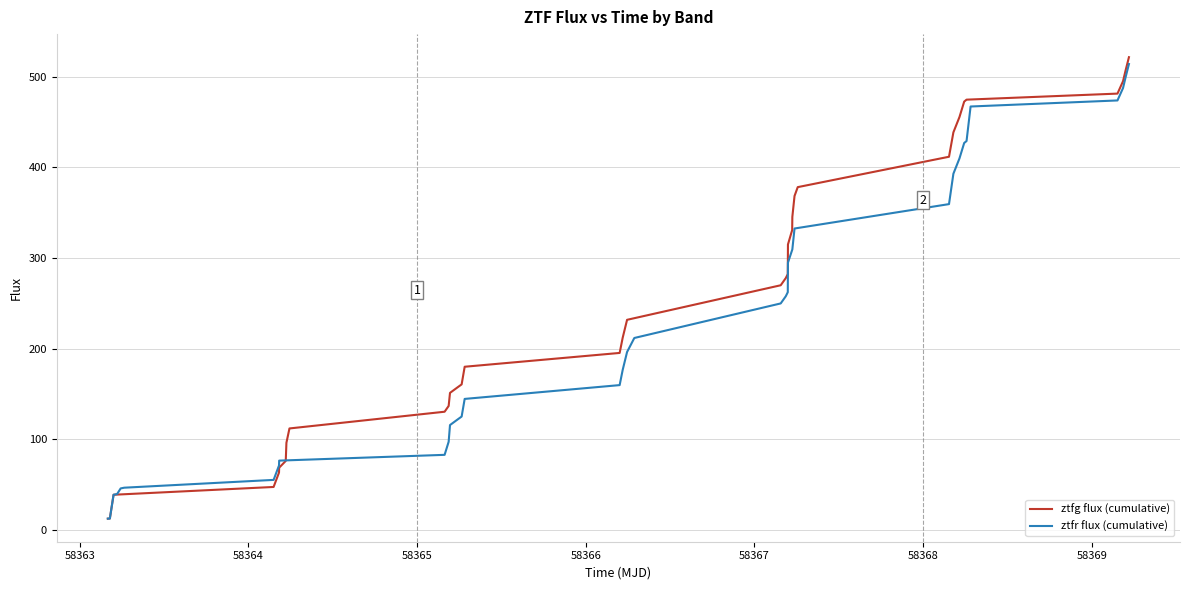

How many lines are shown in the chart?

2